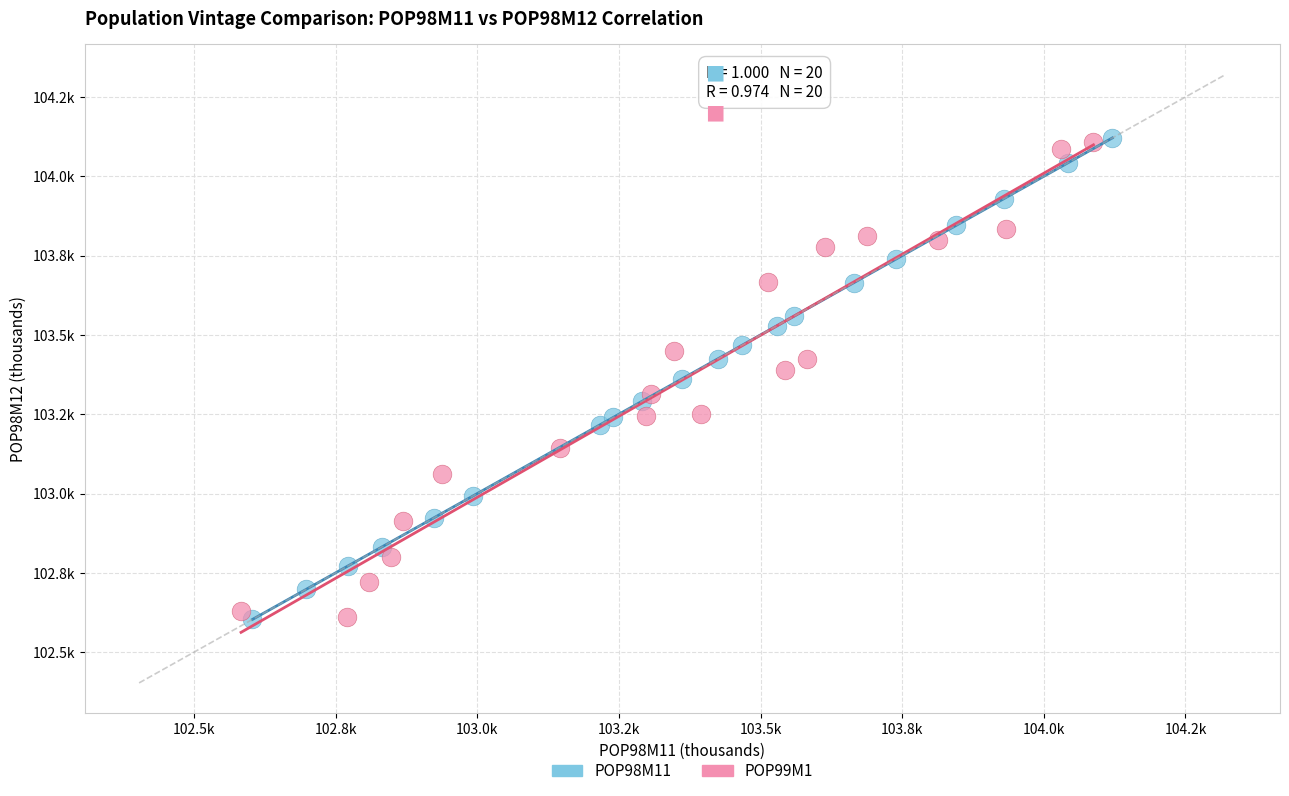

What are all the series names shown in the legend?

POP98M11, POP99M1